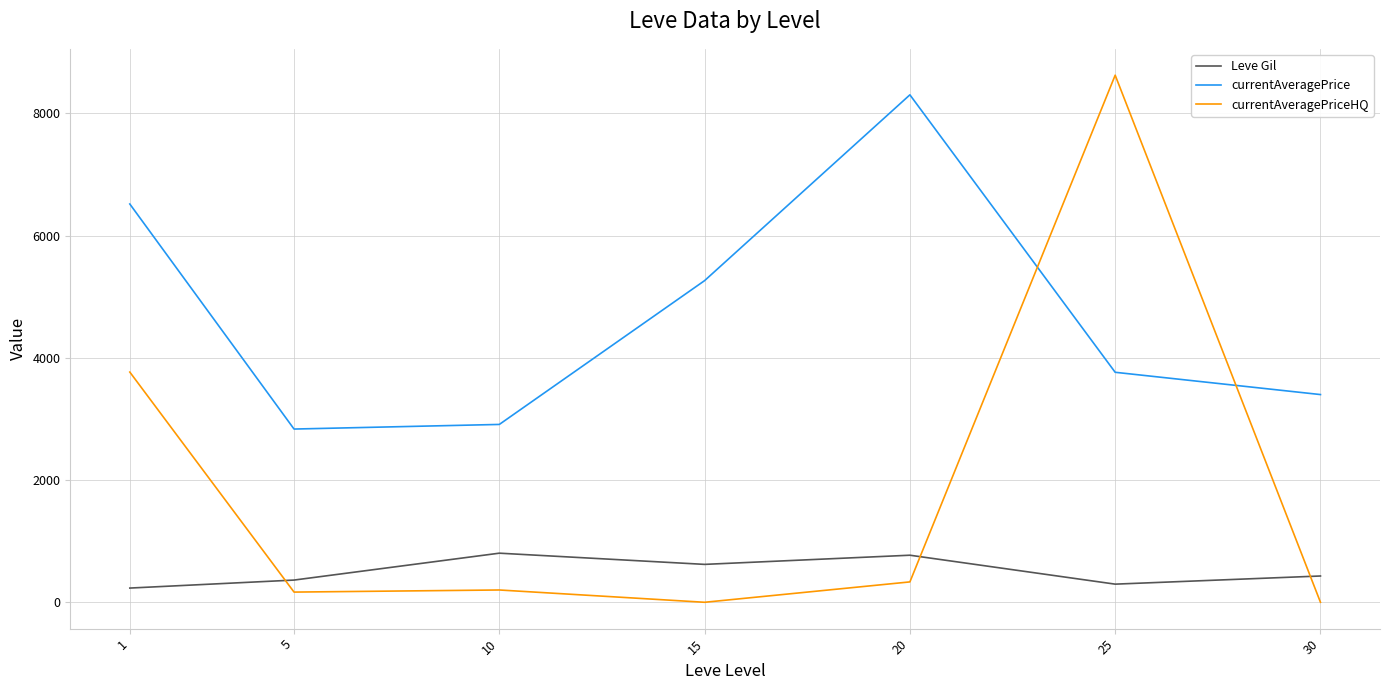

True or false: currentAveragePriceHQ and currentAveragePrice cross at least once.

True